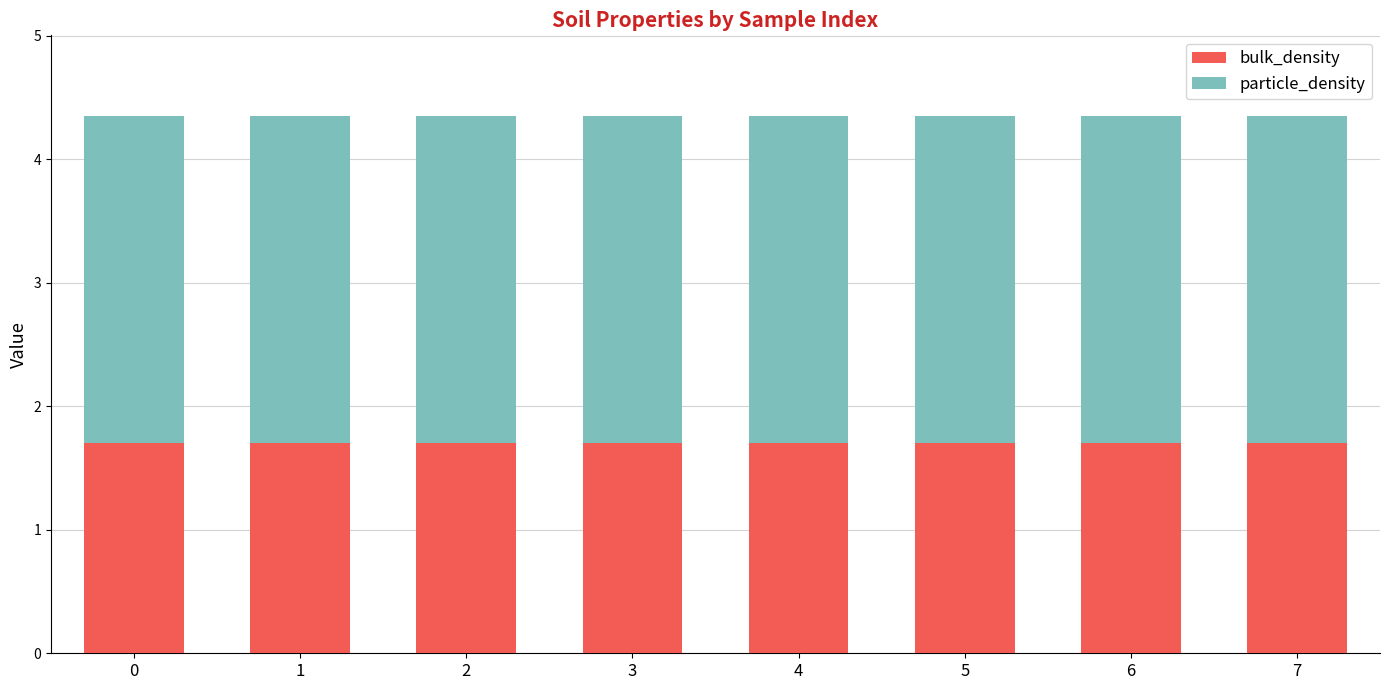

What is the average value of the bulk_density series?

1.7